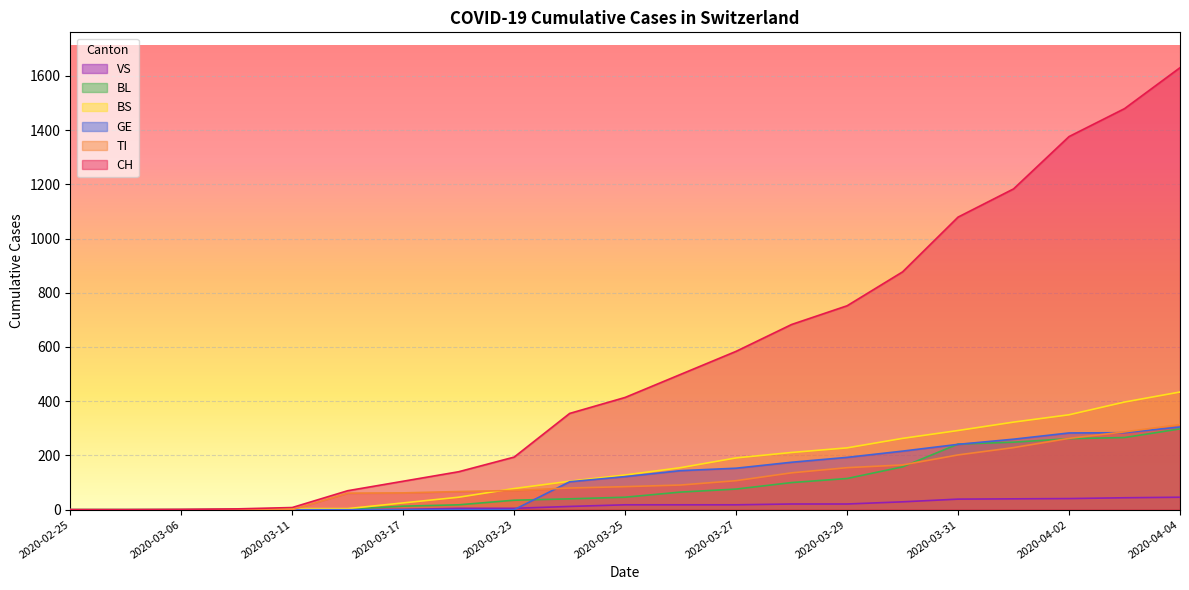

At which category is the sum across all series the highest?

2020-04-04